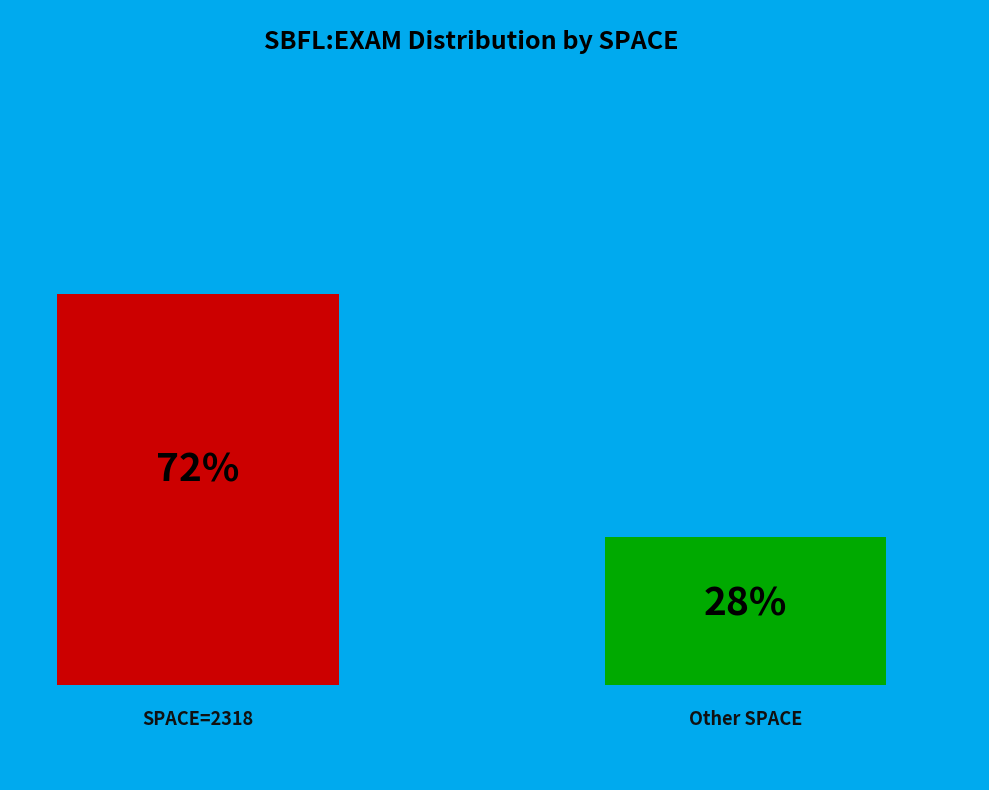

Is 2334 the majority of the pie?

No